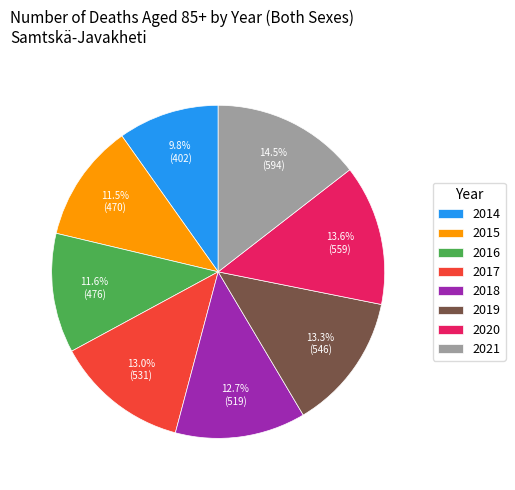

Do 2019 and 2020 together represent more than half of the pie?

No